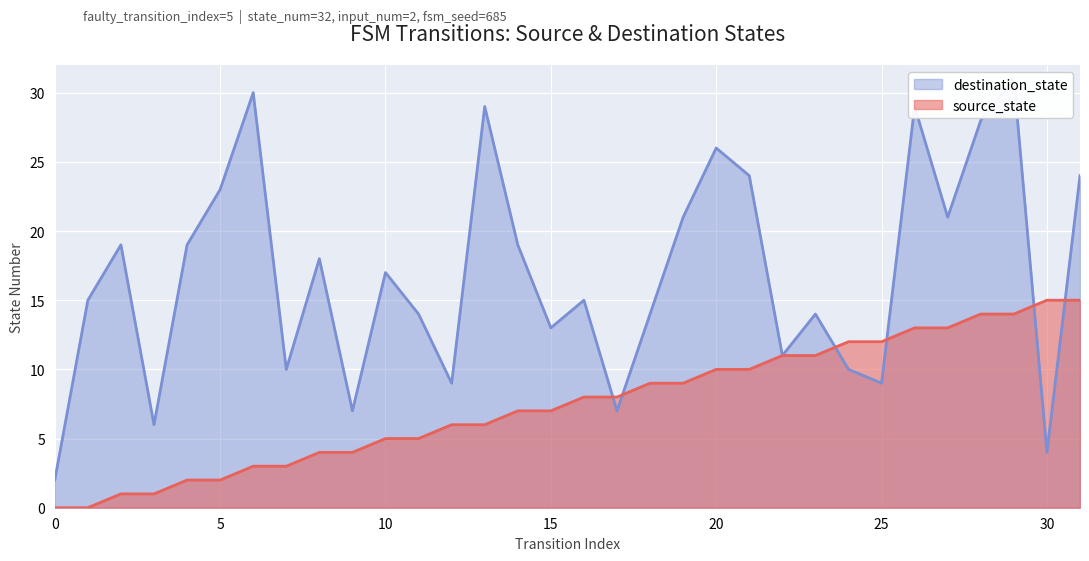

Rank the categories by destination_state value from lowest to highest.

0, 30, 3, 9, 17, 12, 25, 7, 24, 22, 15, 11, 18, 23, 1, 16, 10, 8, 2, 4, 14, 19, 27, 5, 21, 31, 20, 28, 13, 26, 6, 29